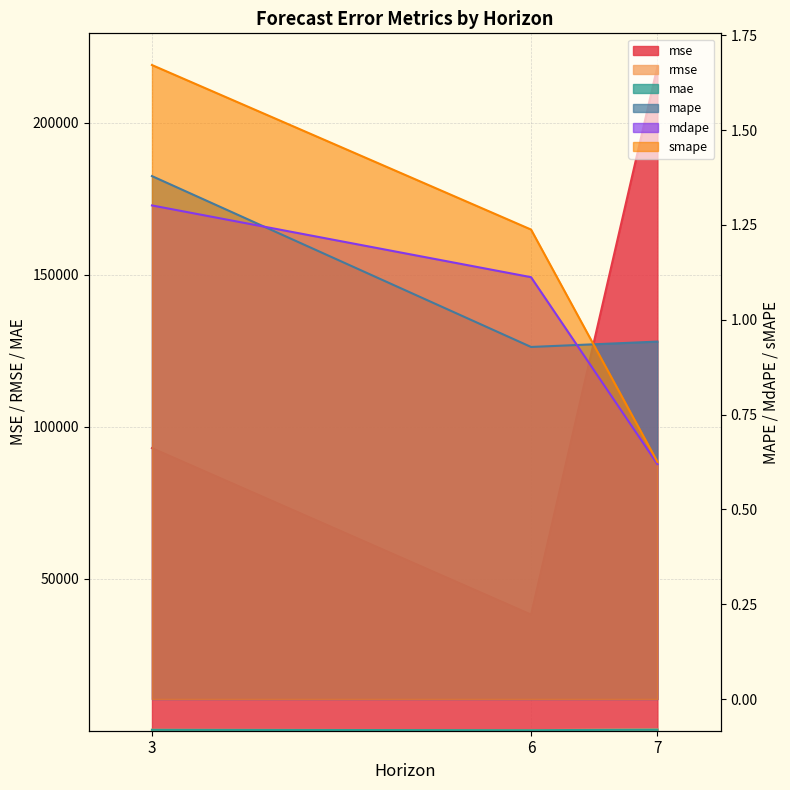

Is it true that rmse equals 305.0 at 3?

True